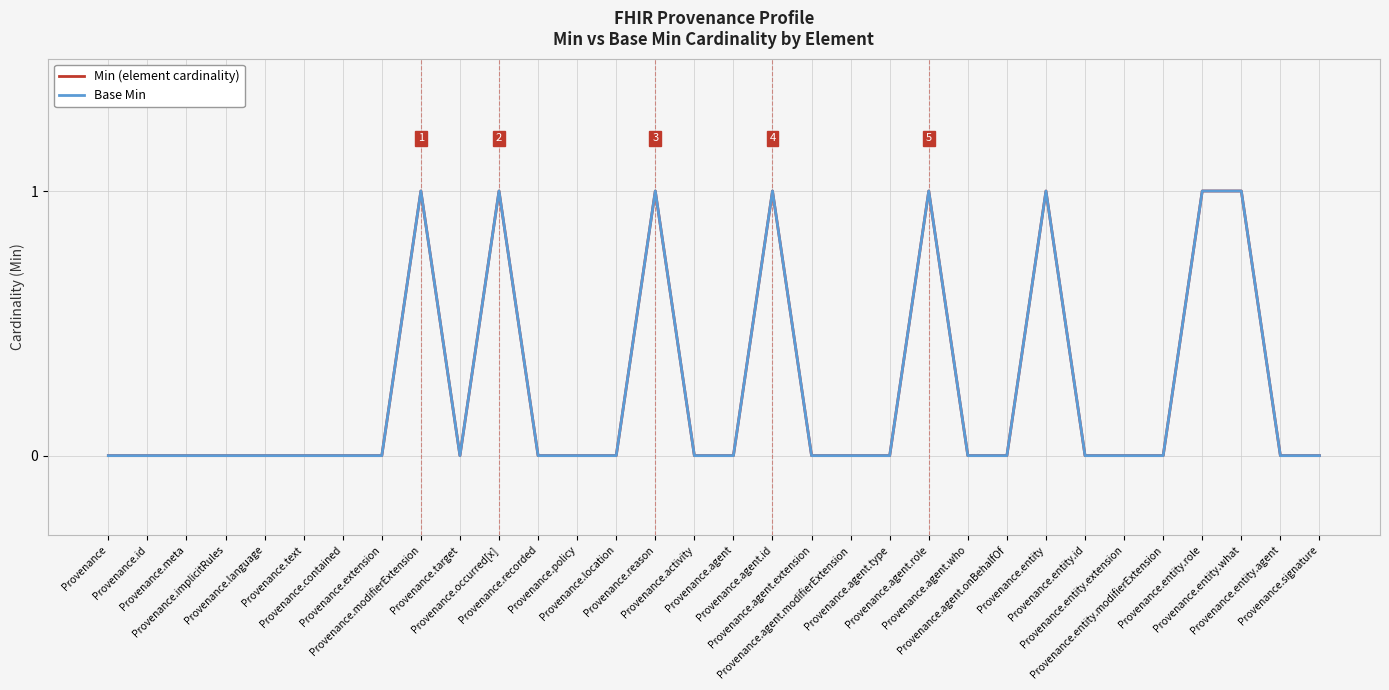

What is the value of the Min (element cardinality) point at the 18th from the left?

1